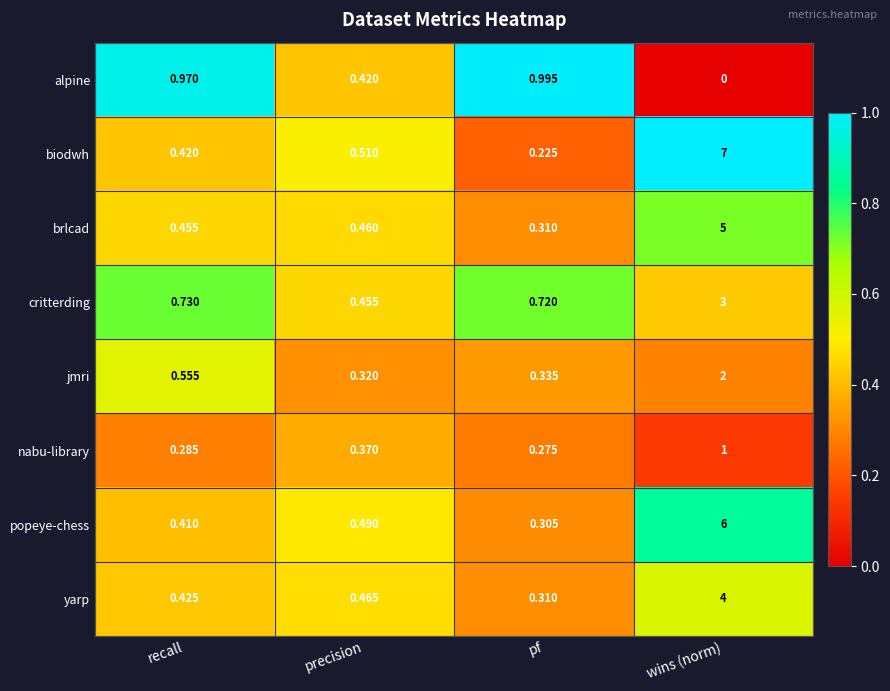

List the series in order of their peak value, lowest first.

alpine, nabu-library, jmri, critterding, yarp, brlcad, popeye-chess, biodwh